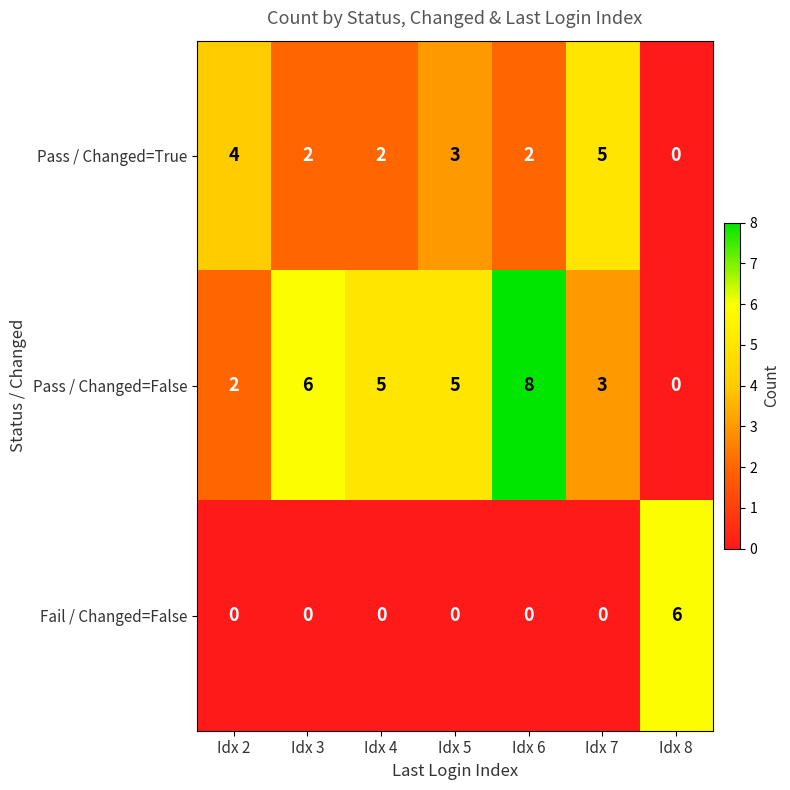

List the series in order of their peak value, lowest first.

Pass / Changed=True, Fail / Changed=False, Pass / Changed=False